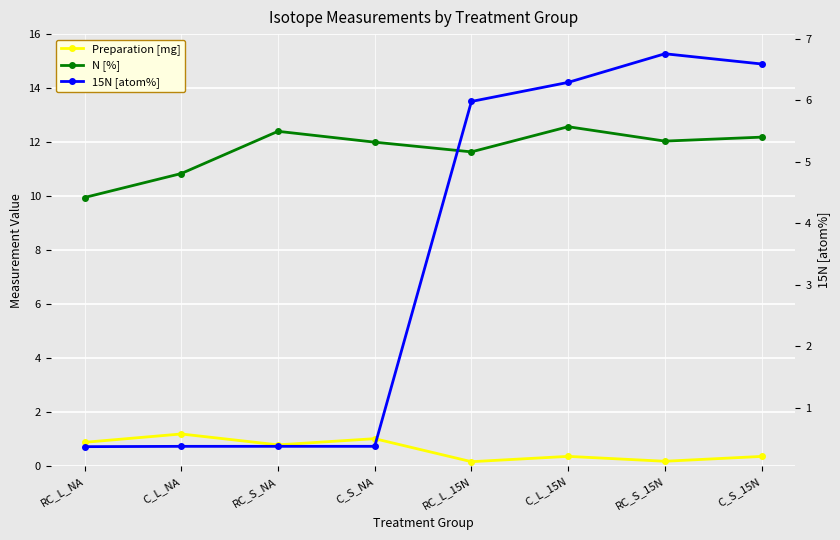

At which category is the sum across all series the highest?

C_L_15N